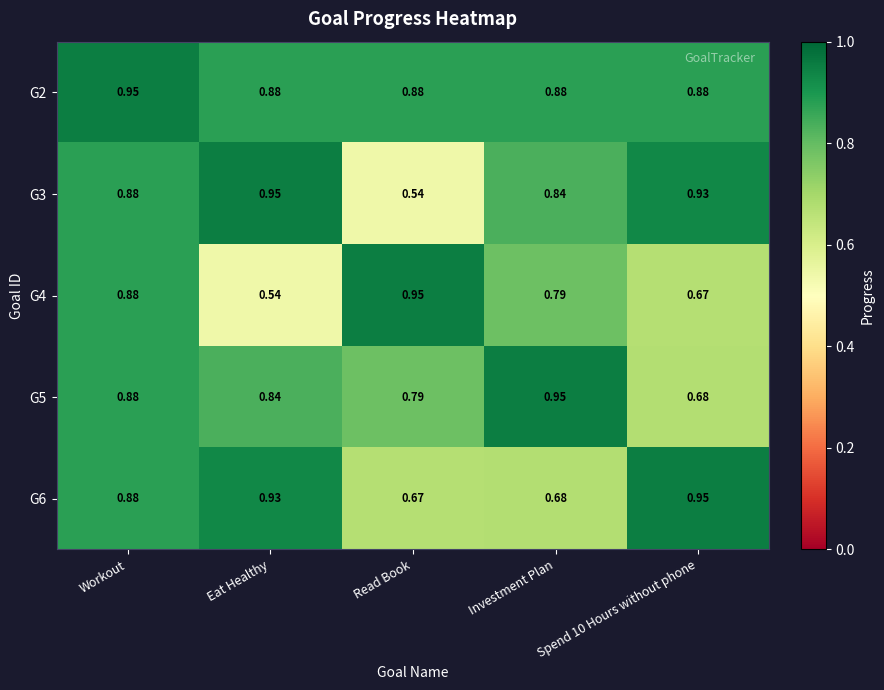

Which category has the lowest value in the G6 series?

Read Book